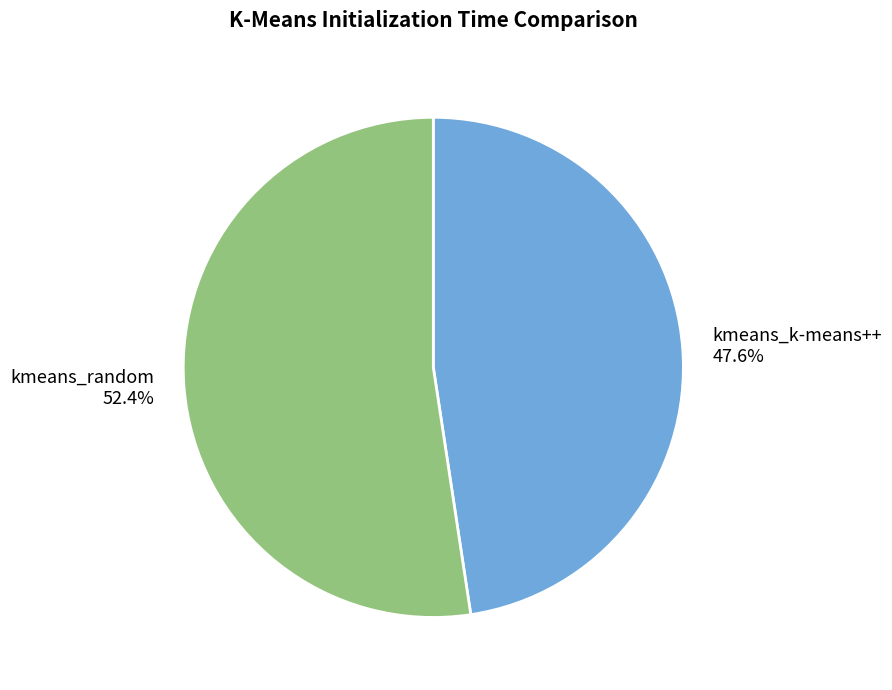

To the nearest percent, what is the combined percentage of kmeans_k-means++ and kmeans_random?

100%